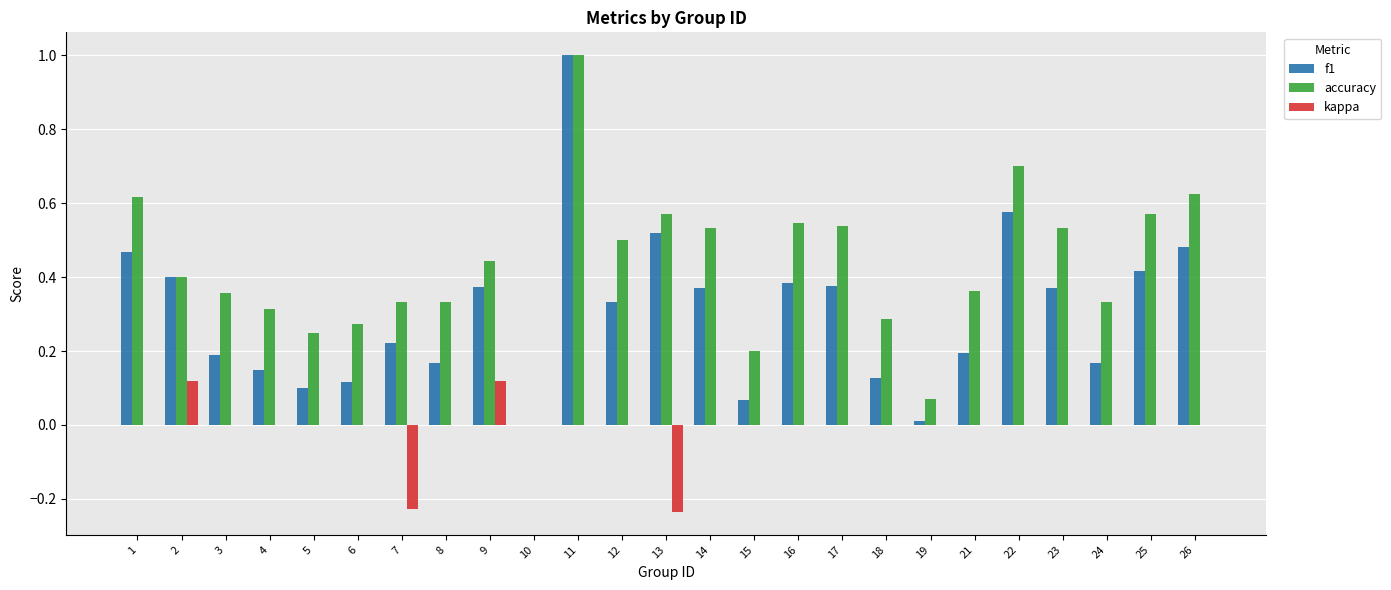

What is the total value across all series at 1?

1.1